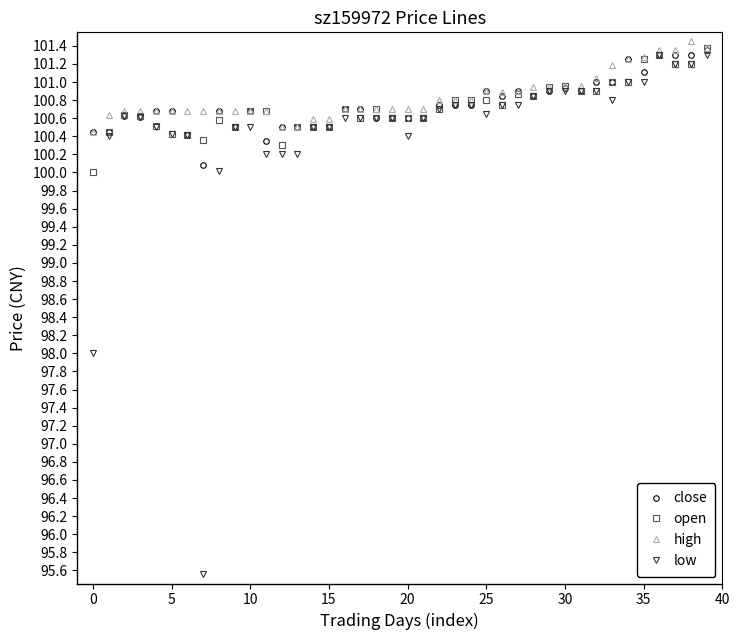

What is the lowest value of the open series?

100.0